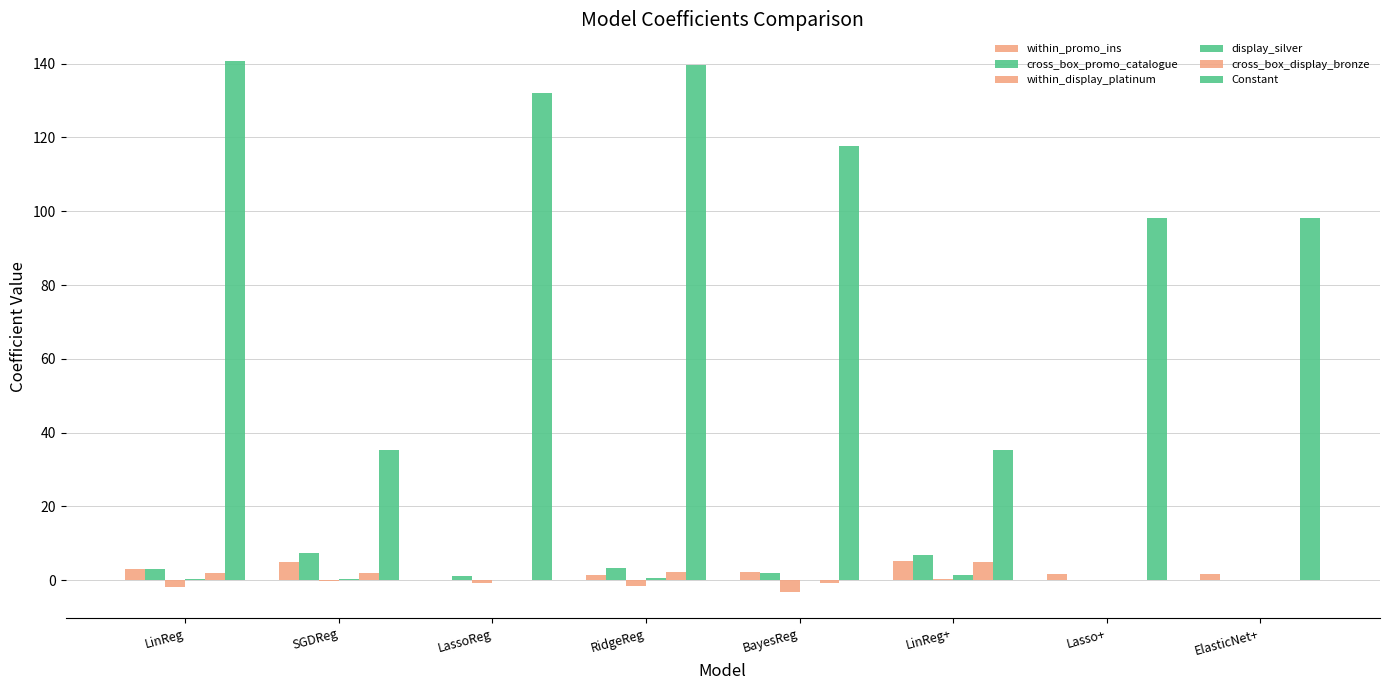

How many series are shown in this chart?

6